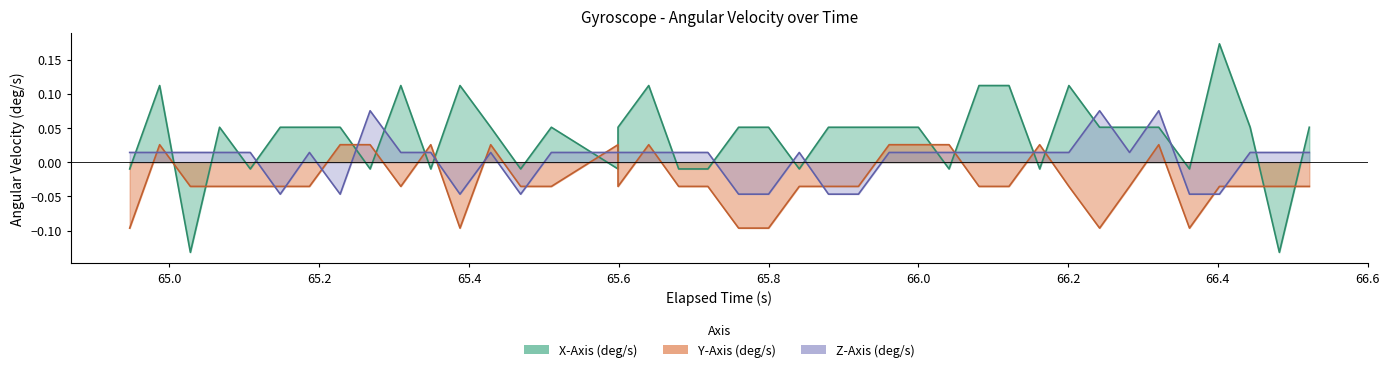

What is the minimum value shown in the chart?

-0.1